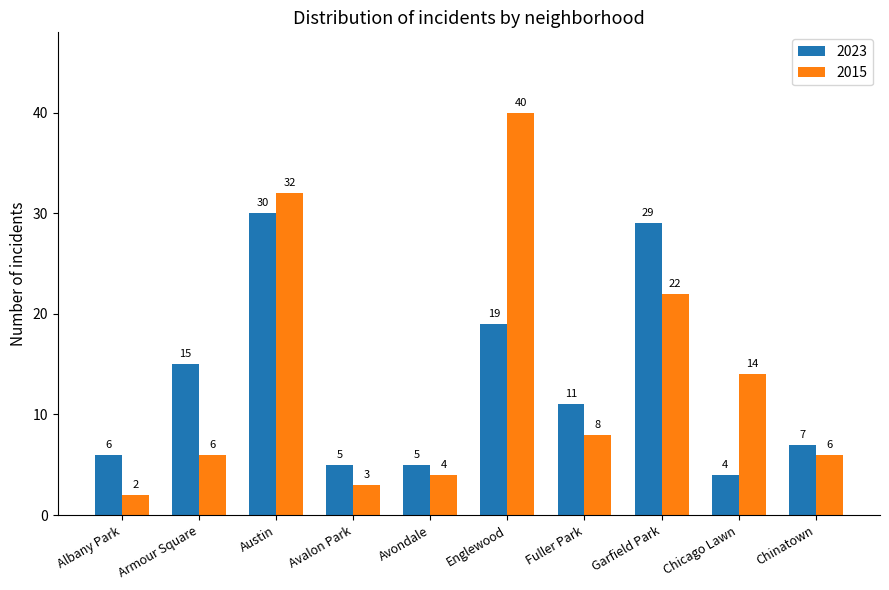

What is the value of the 2015 bar at the 5th from the left?

4